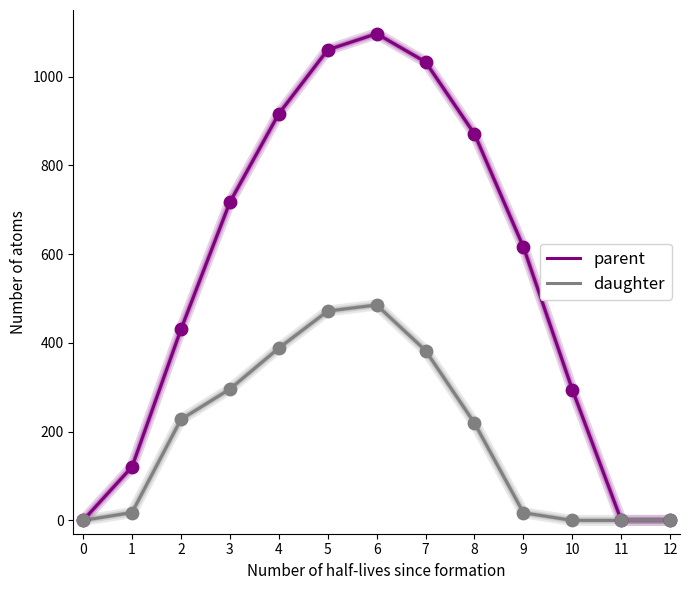

Which series changed the most between 2 and 6?

parent